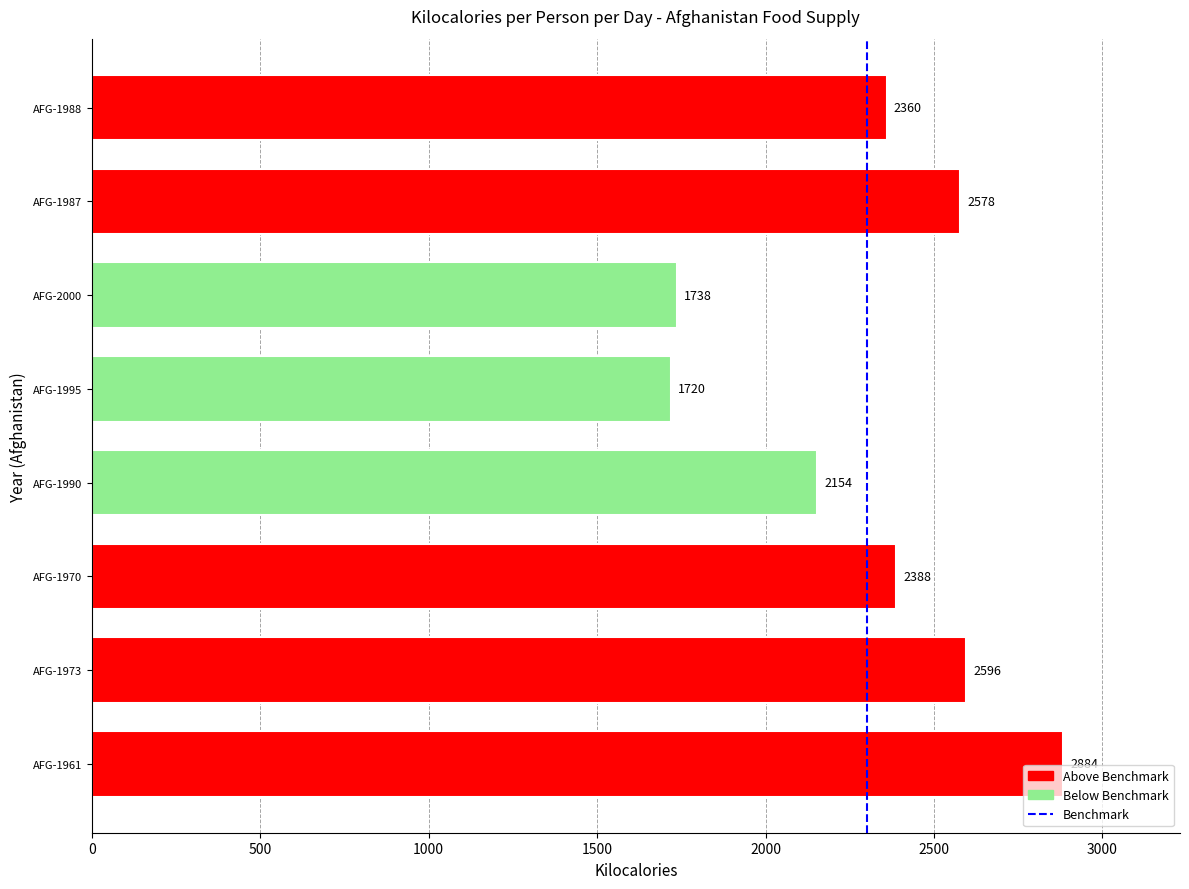

Is it true that the value at AFG-1995 is 1720?

True